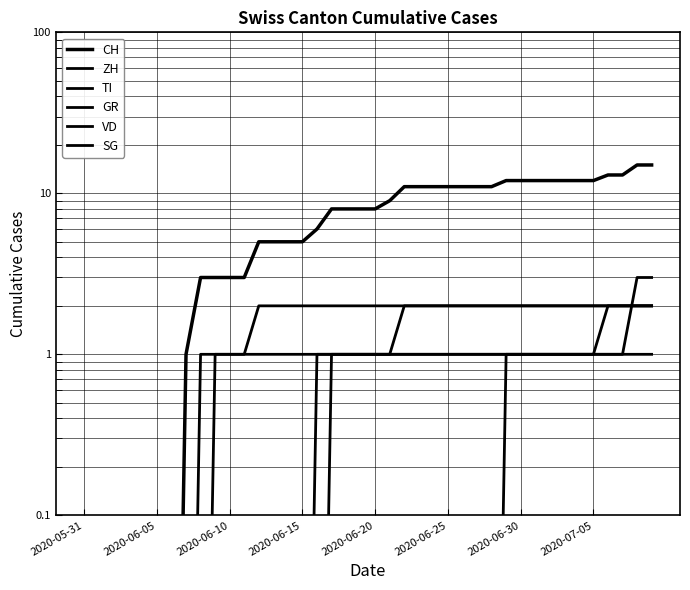

Which series has the largest range (max minus min)?

CH